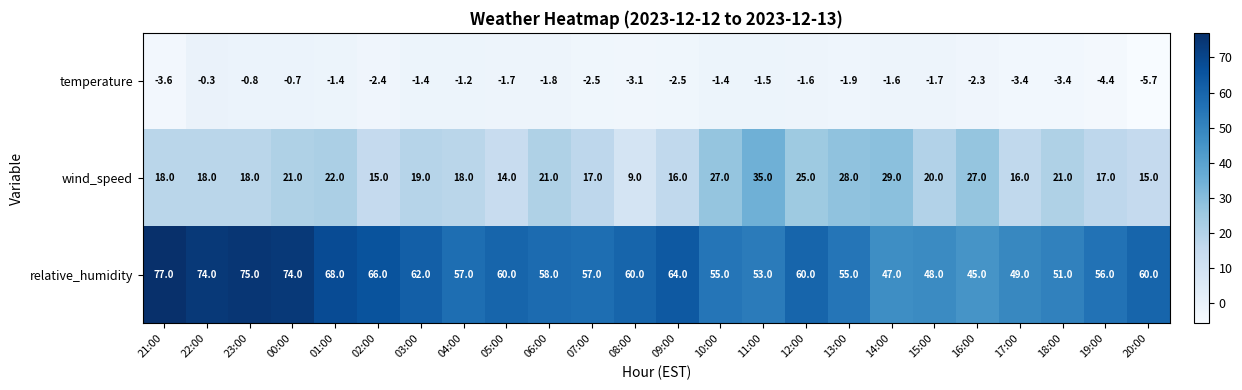

At which category does the chart reach its peak across all series?

21:00